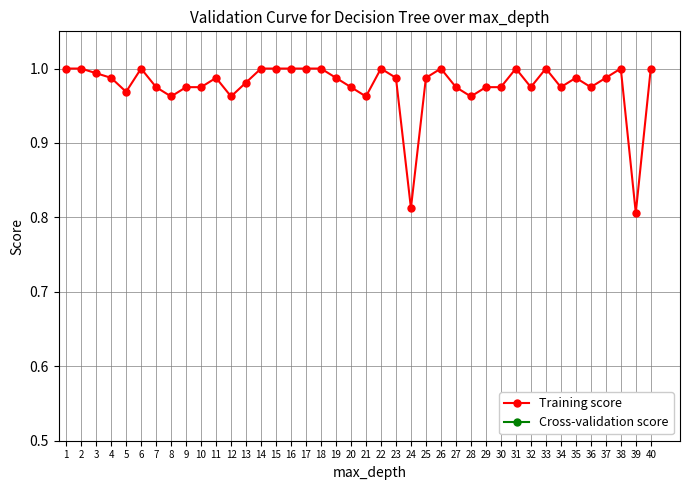

Where is the first local maximum for Cross-validation score?

2